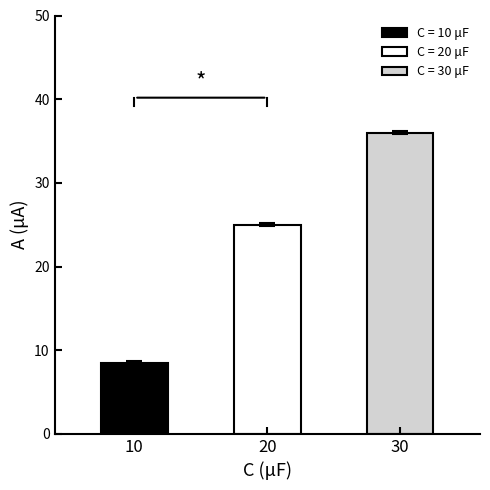

What is the value of the 1st bar from the left?

8.5